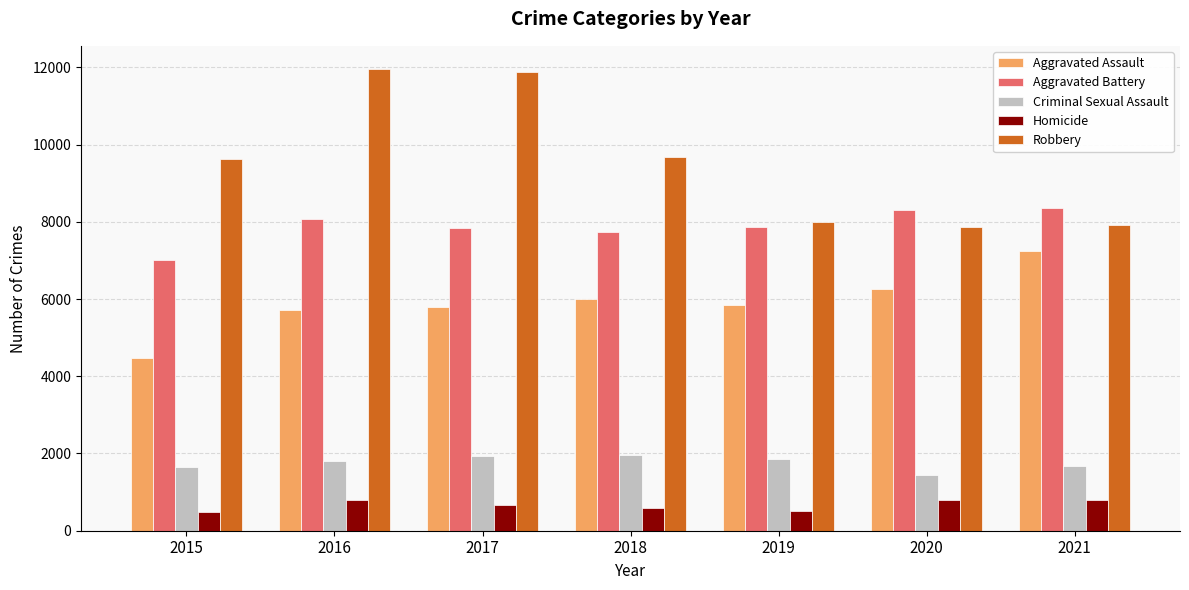

What is the sum of the Aggravated Assault values at 2020 and 2016?

11975